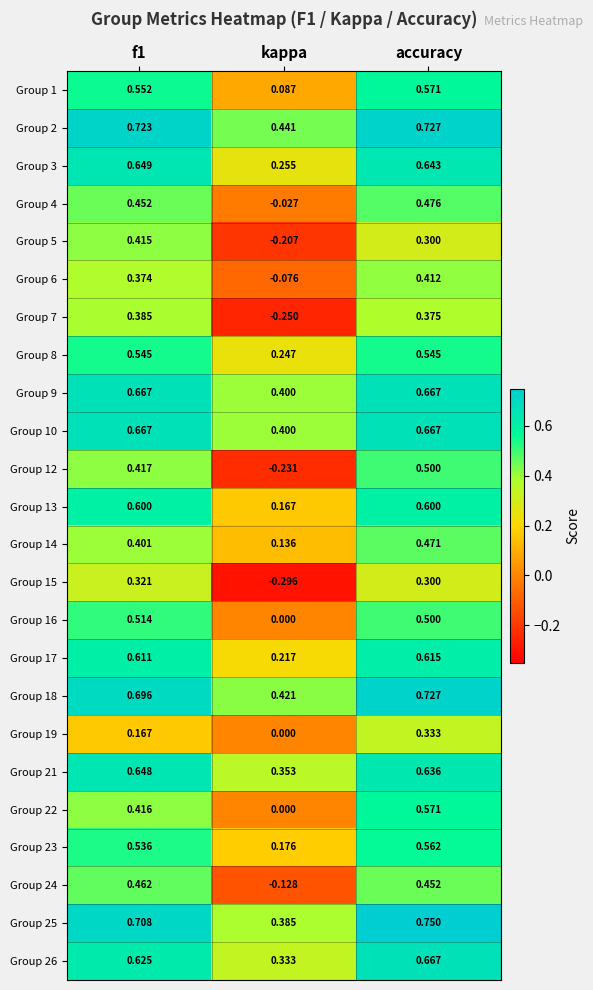

At which label does Group 6 reach its minimum?

kappa